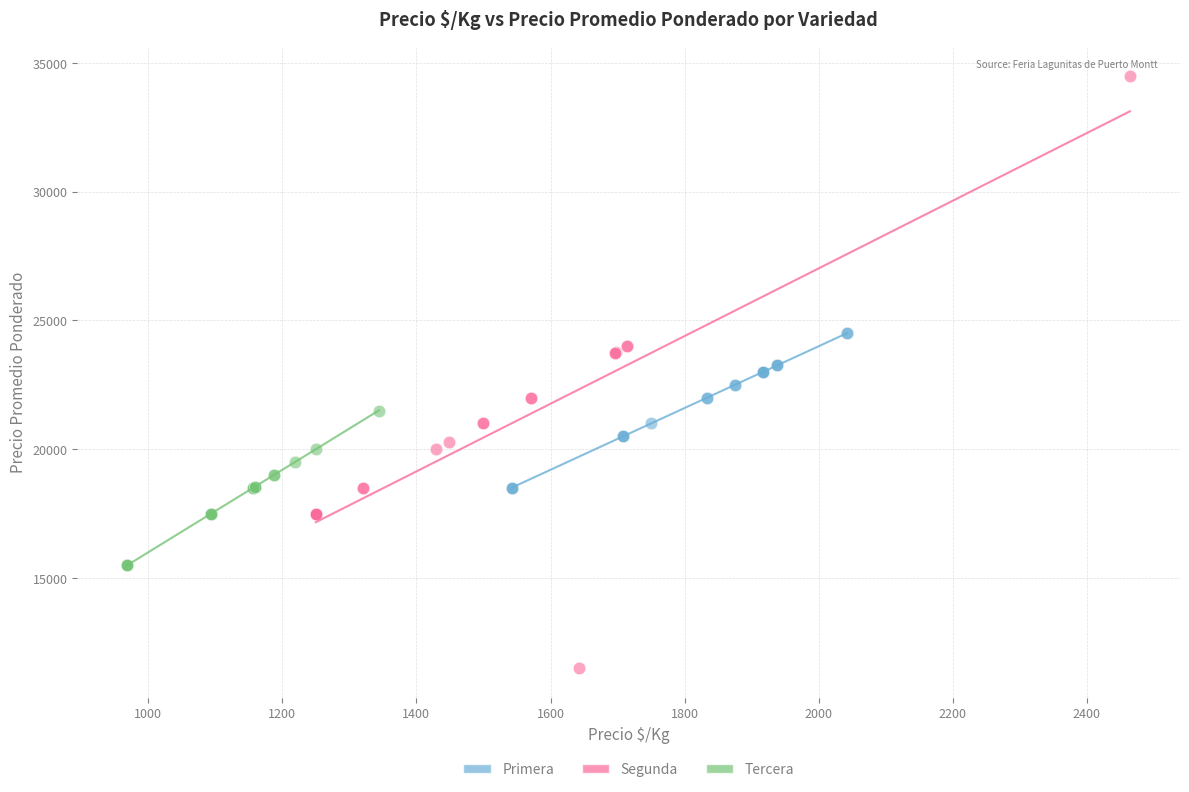

Which series has the largest Y range (max minus min)?

Segunda